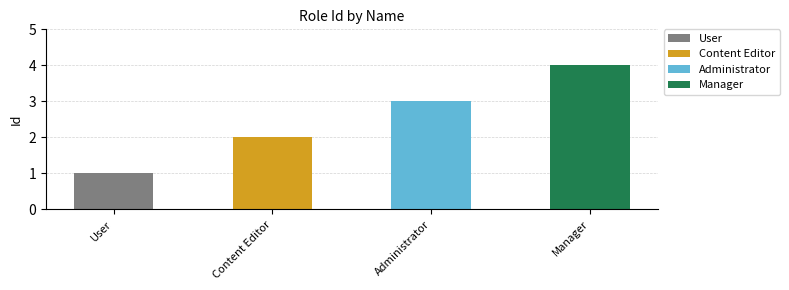

Reading left to right, transcribe all the data shown in this chart.

1	2	3	4